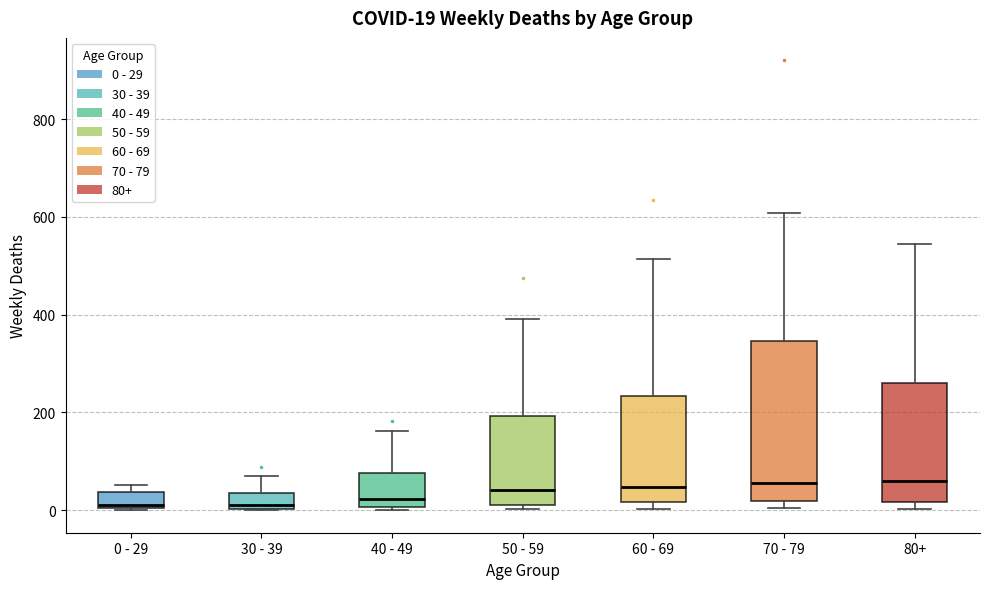

Comparing the boxes themselves (not the whiskers), which one is the tallest?

70 - 79